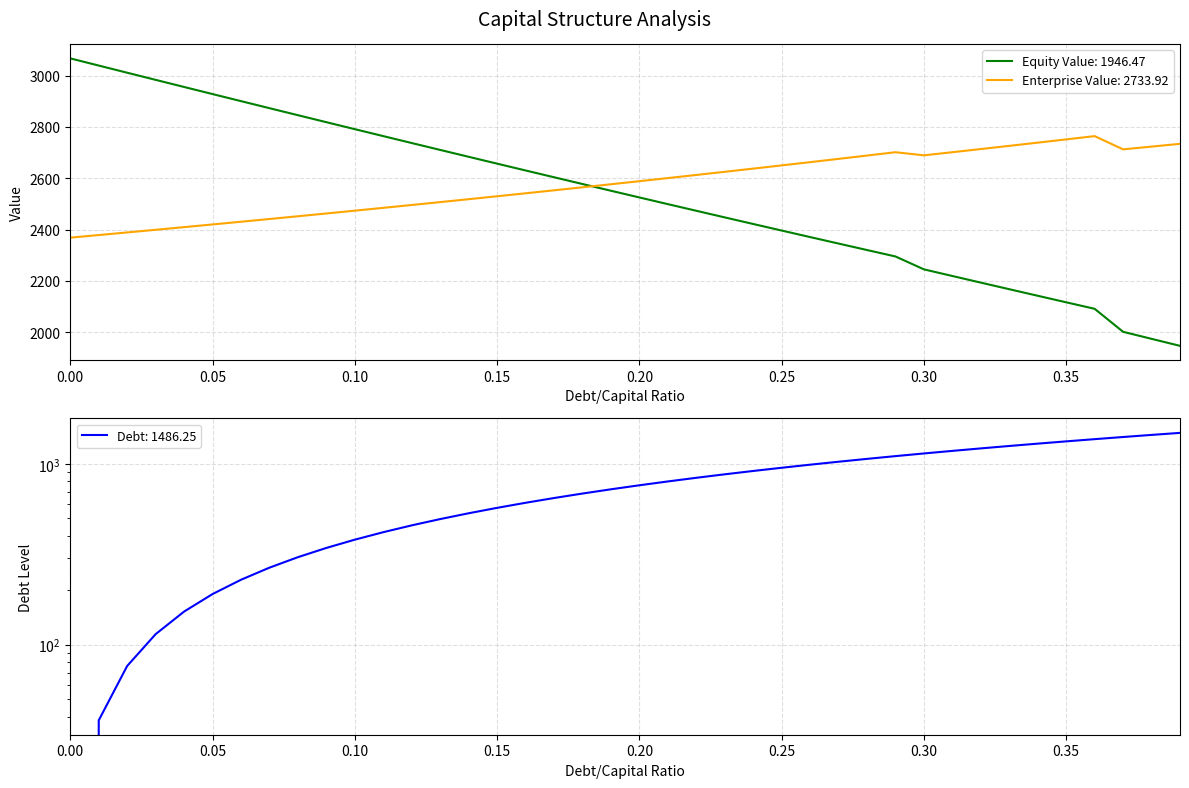

The Equity Value: 1946.47 series shows 5374.9 at 0.00. True or false?

False